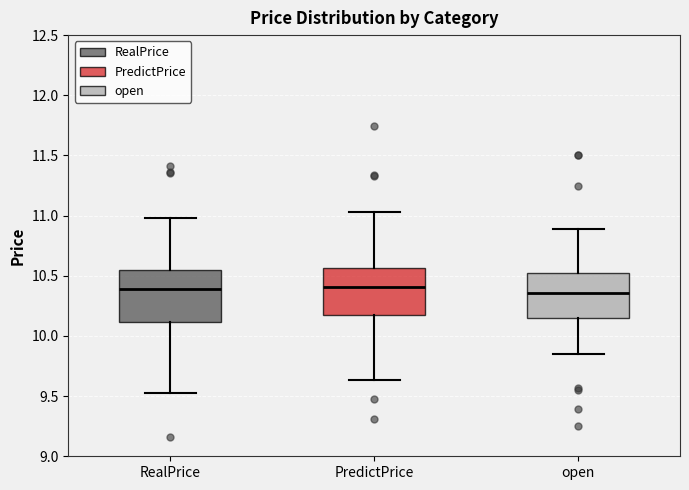

Reading left to right, transcribe this box plot: for each box, give where its median line is, the range the box spans, and where its two whiskers end, as read against the y-axis. The values are not printed on the chart, so give them approximately, as read against the axis.

RealPrice: median 10.40, box 10.10 to 10.55, whiskers 9.55 to 11.00
PredictPrice: median 10.40, box 10.15 to 10.55, whiskers 9.65 to 11.05
open: median 10.35, box 10.15 to 10.55, whiskers 9.85 to 10.90